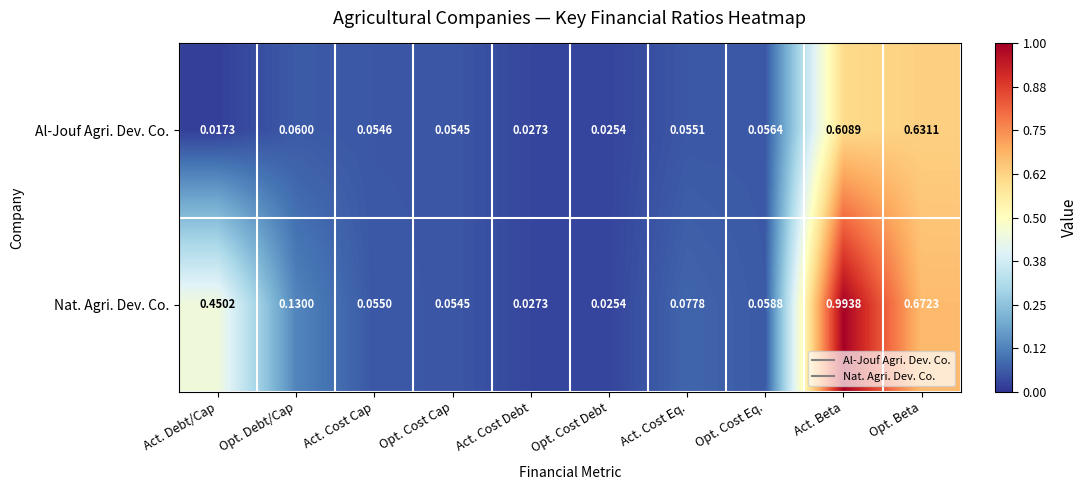

At which category does the chart reach its peak across all series?

Act. Beta